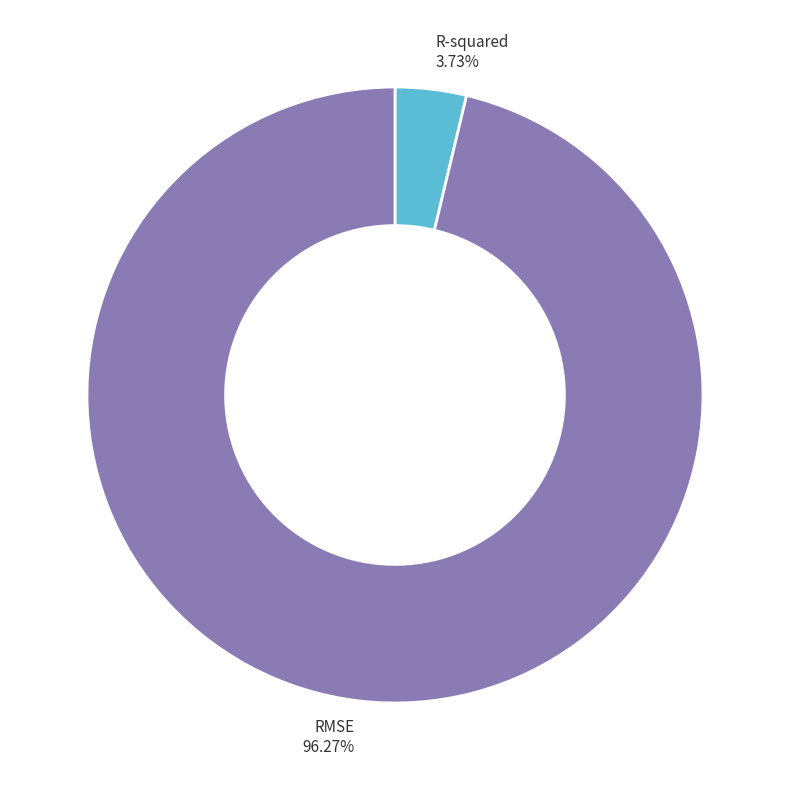

Count the number of slices in the pie.

2